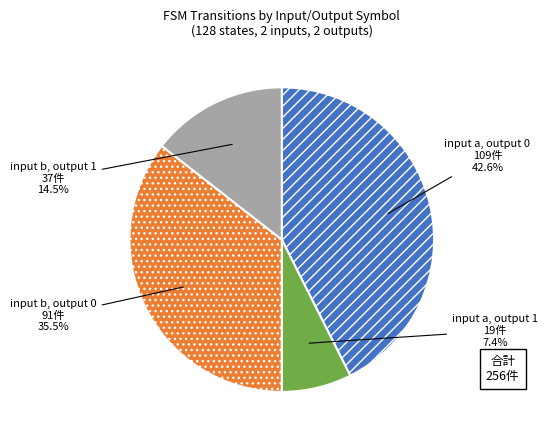

Is there any slice that represents more than half of the pie?

No